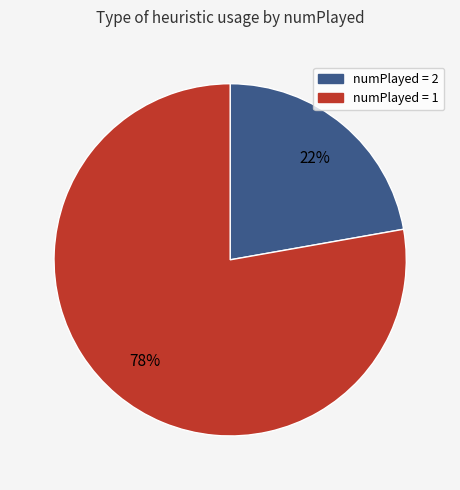

Count the number of slices in the pie.

2